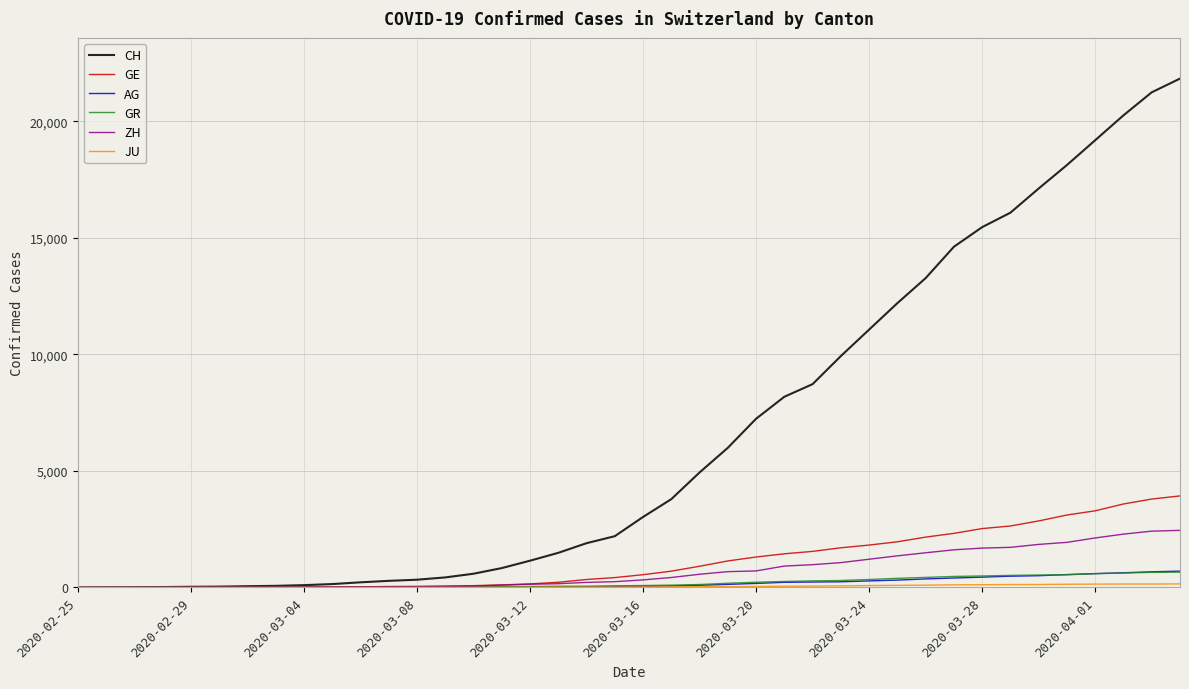

How many lines are shown in the chart?

6